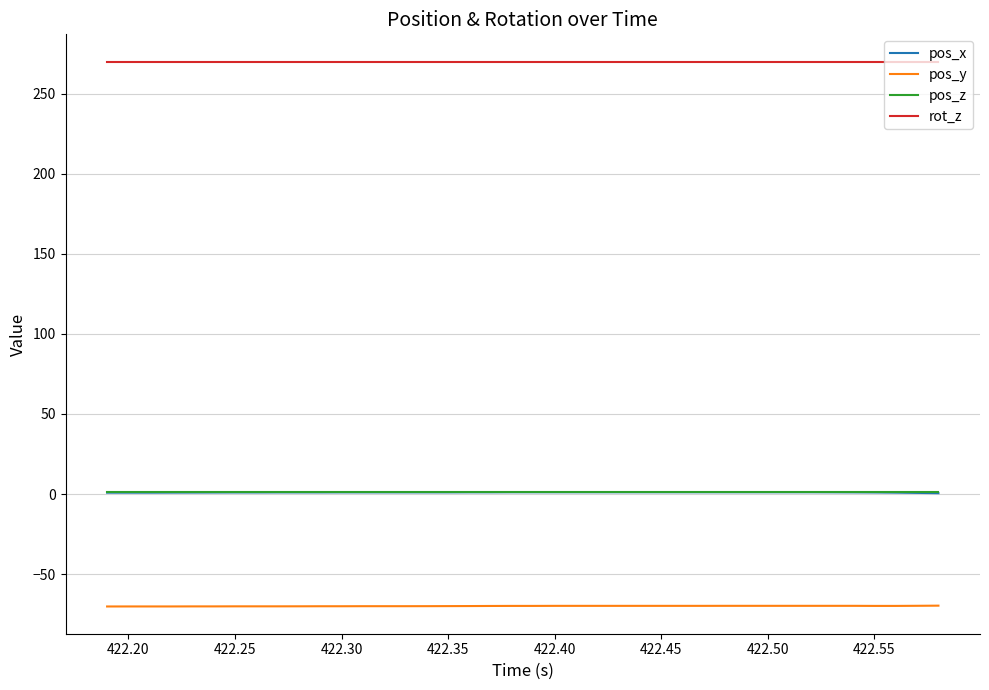

True or false: pos_y and rot_z intersect in this chart.

False